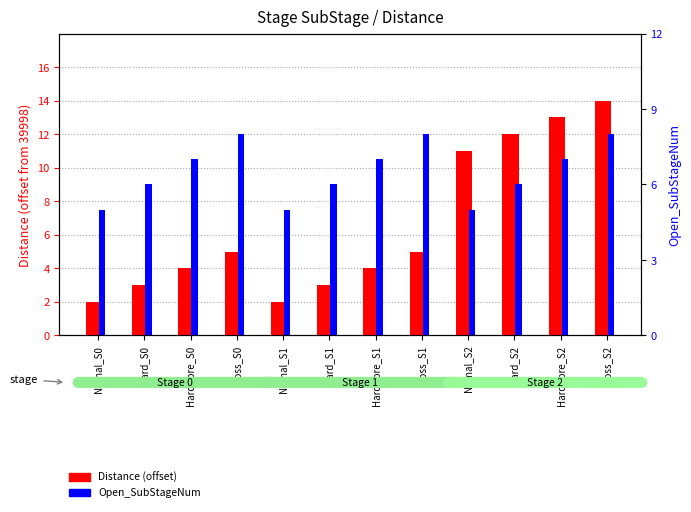

At how many categories does at least one series exceed 6?

8